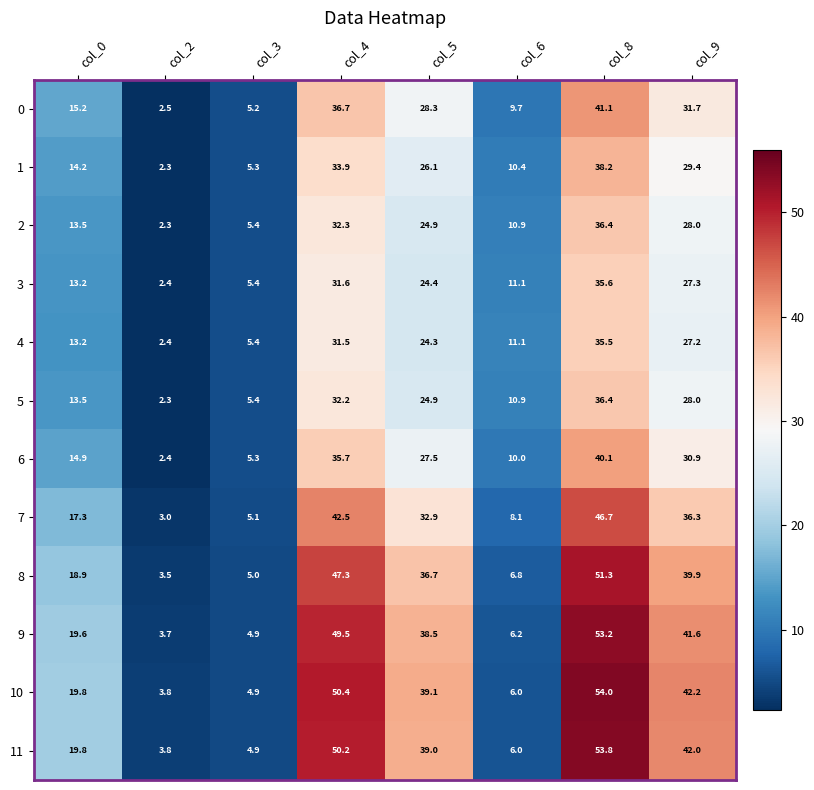

What is the minimum value shown in the chart?

2.3